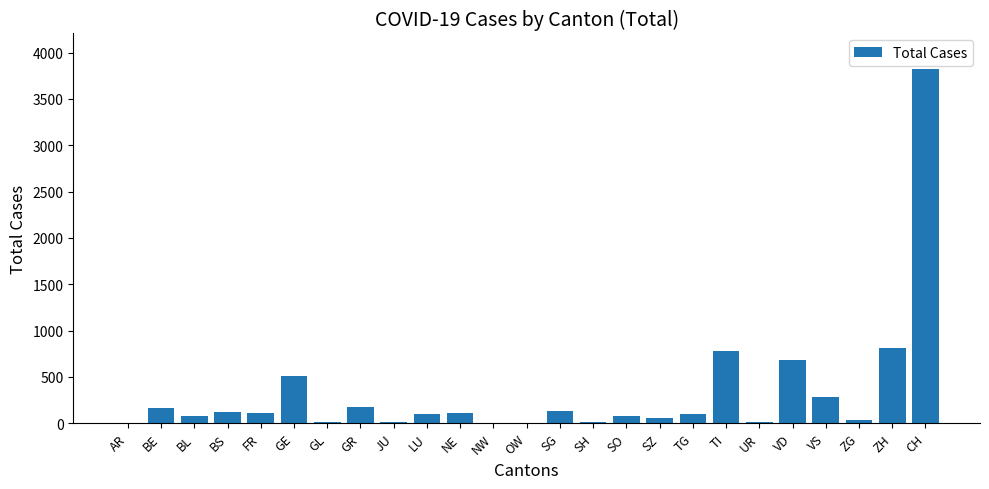

What is the maximum value shown in the chart?

3823